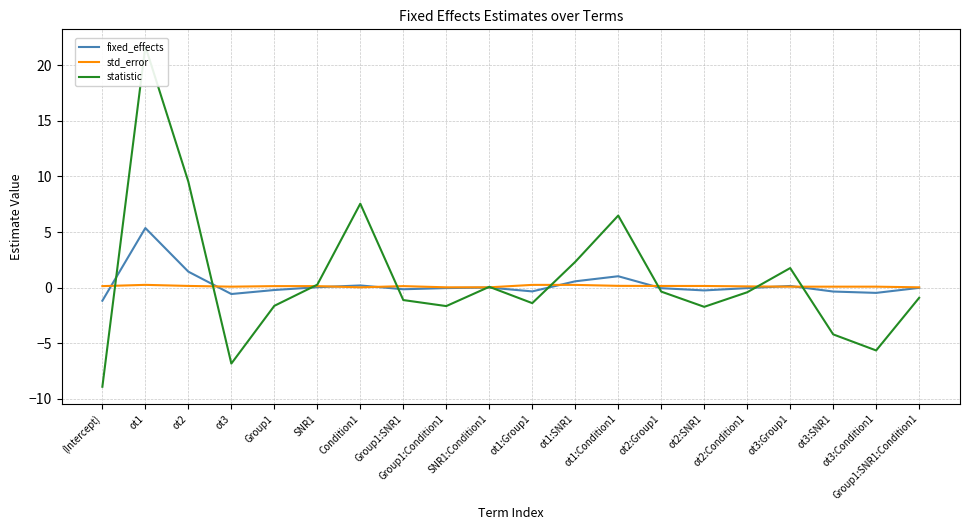

What position from the right is Group1:Condition1?

12